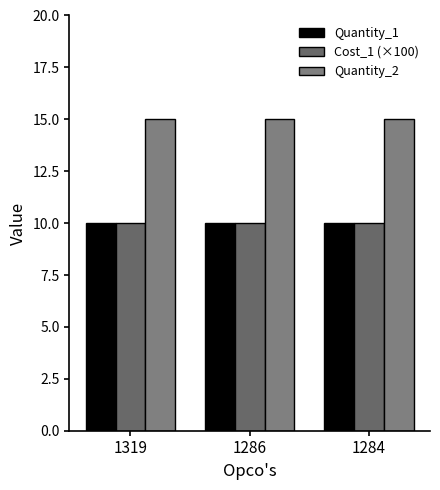

What is the value of the Cost_1 (×100) bar at the 2nd from the left?

10